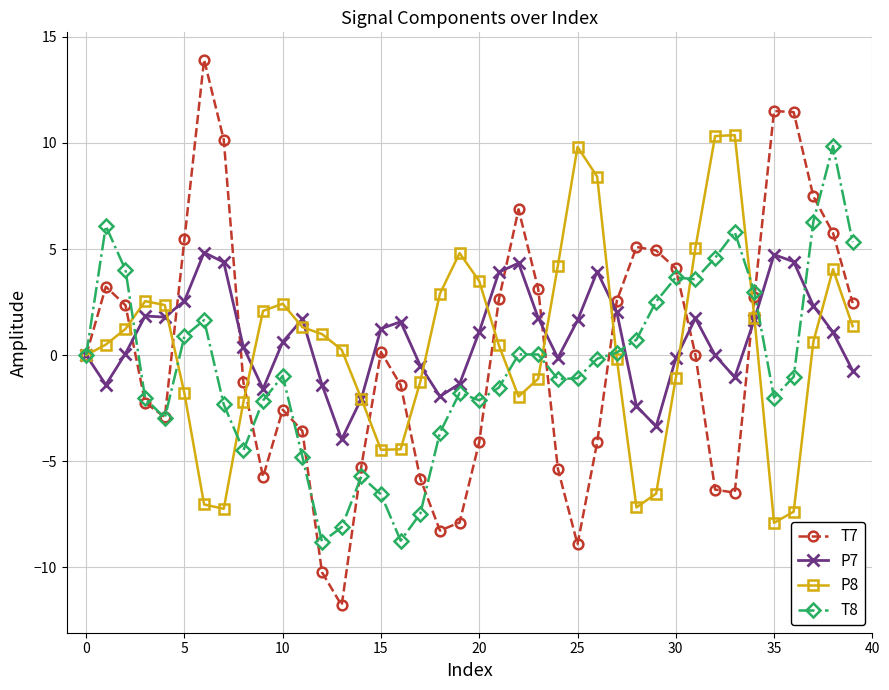

True or false: P8 and T7 intersect in this chart.

True